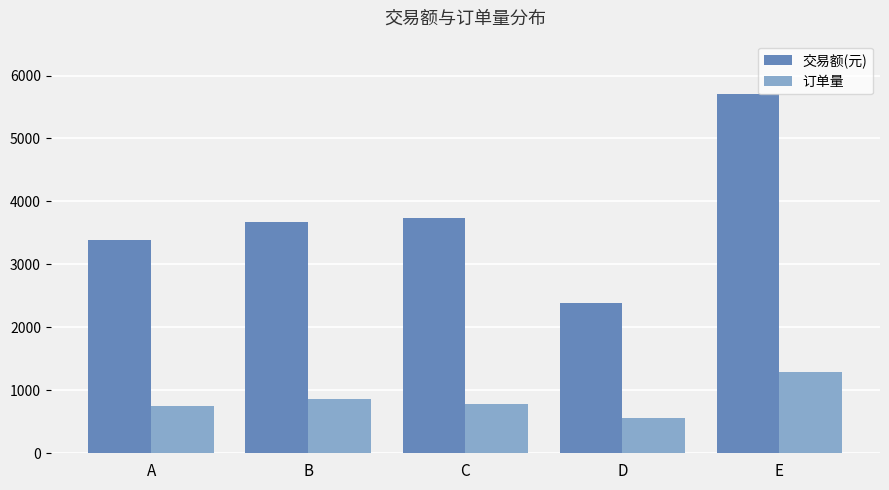

At which category does the chart reach its minimum across all series?

D